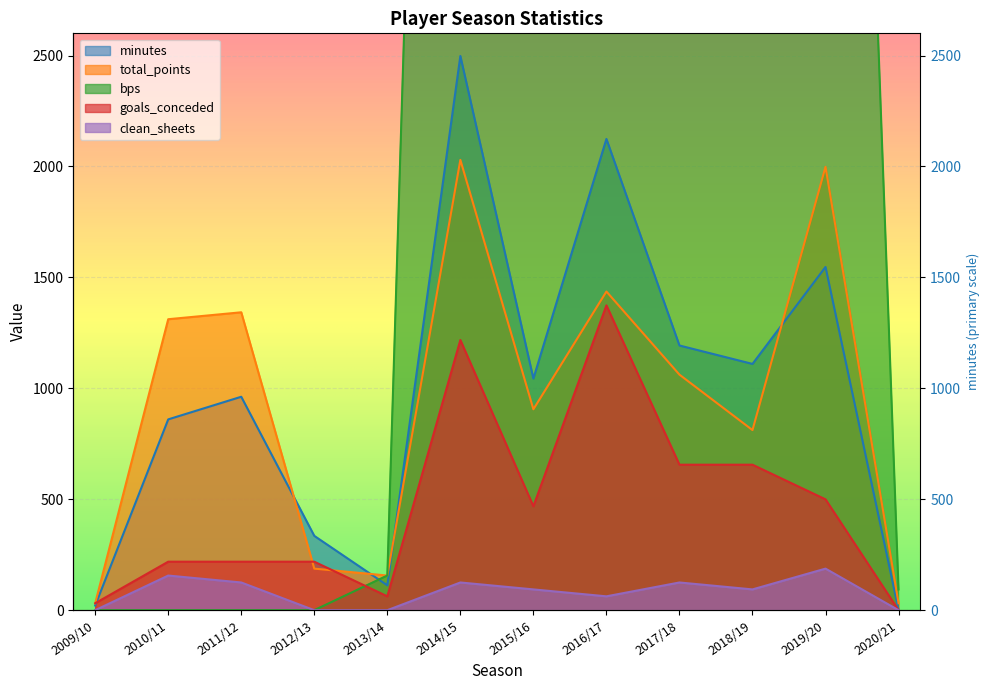

What is the difference between the second highest and second lowest values in the total_points series?

1967.2